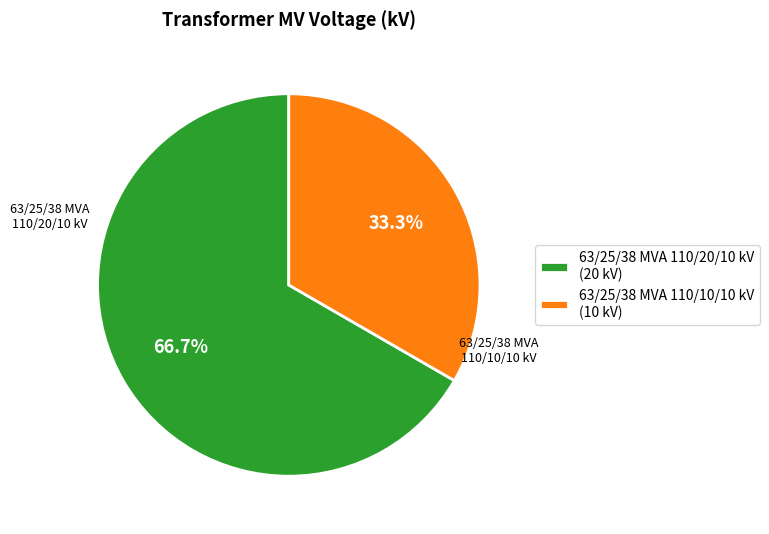

To the nearest percent, what is the combined percentage of 63/25/38 MVA 110/20/10 kV and 63/25/38 MVA 110/10/10 kV?

100%